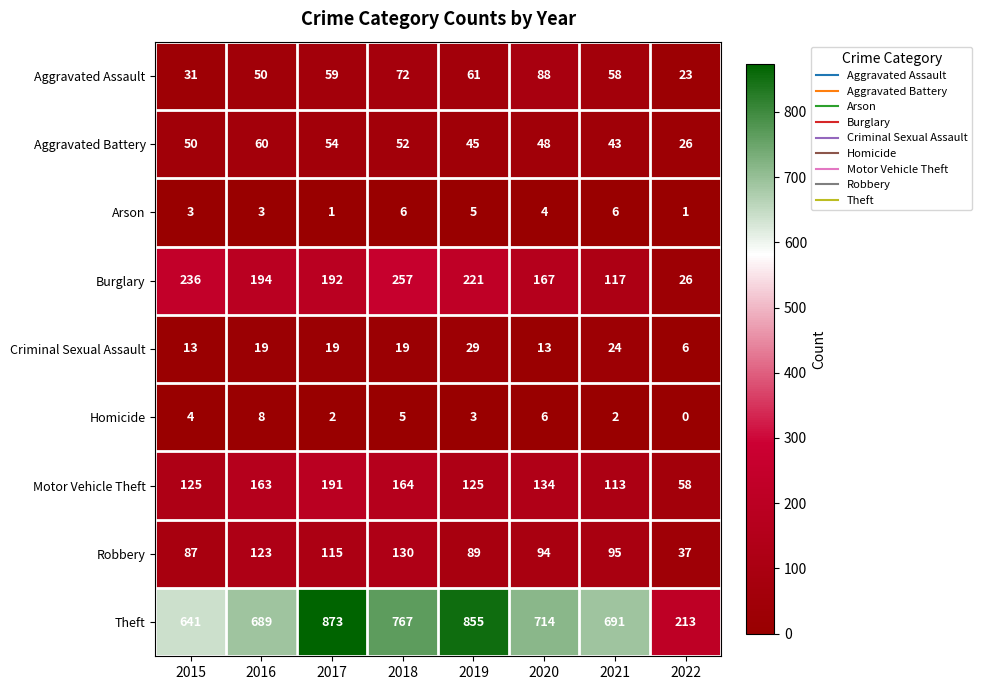

What is the maximum value shown in the chart?

873